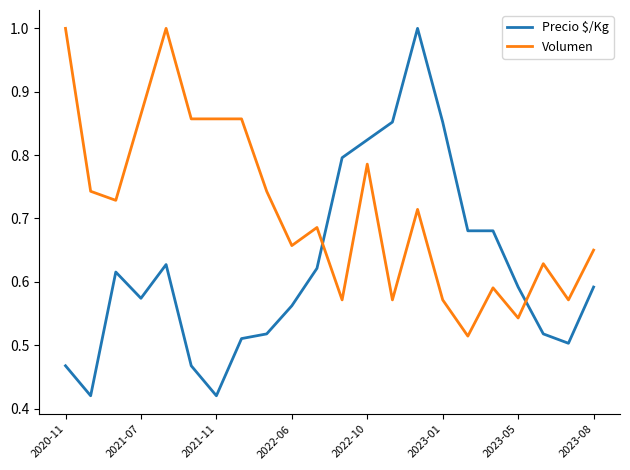

Which series has the largest total across all categories?

Volumen